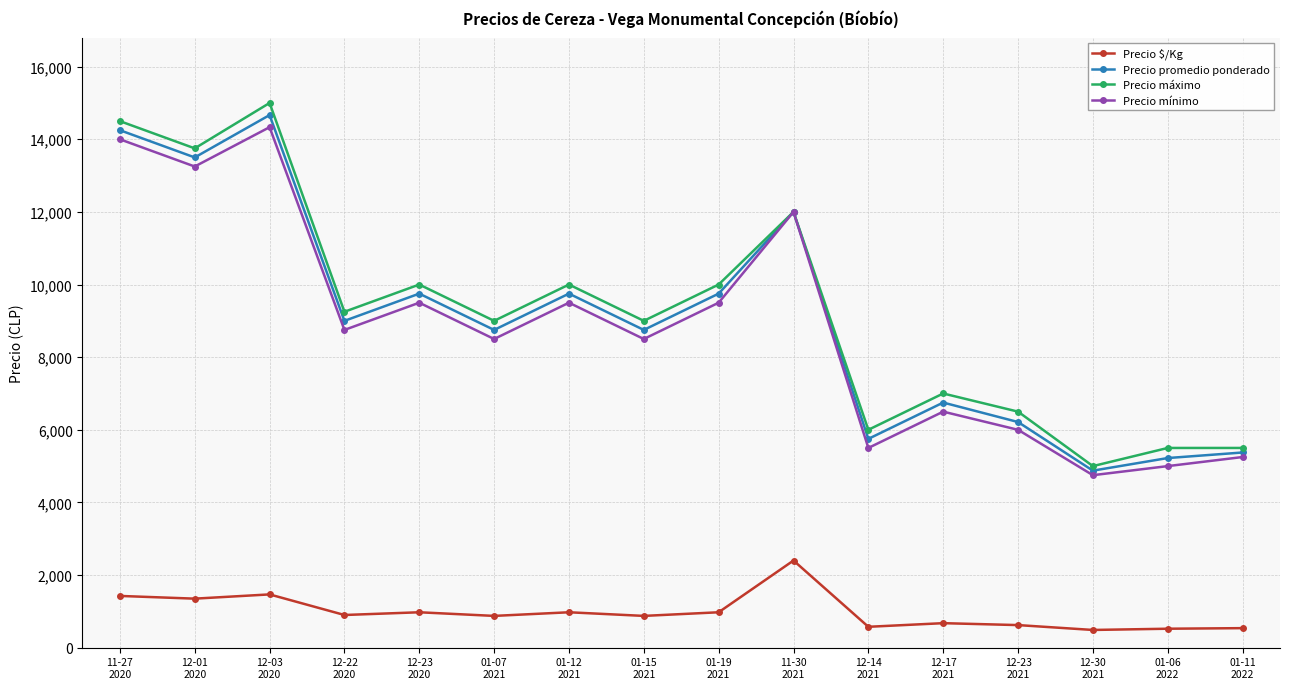

Which series has the largest total across all categories?

Precio máximo